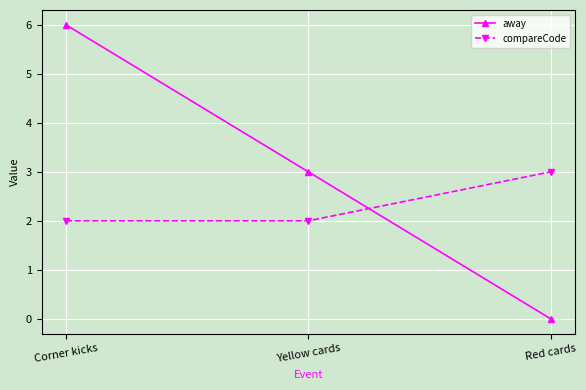

The compareCode series shows 2 at Corner kicks. True or false?

True